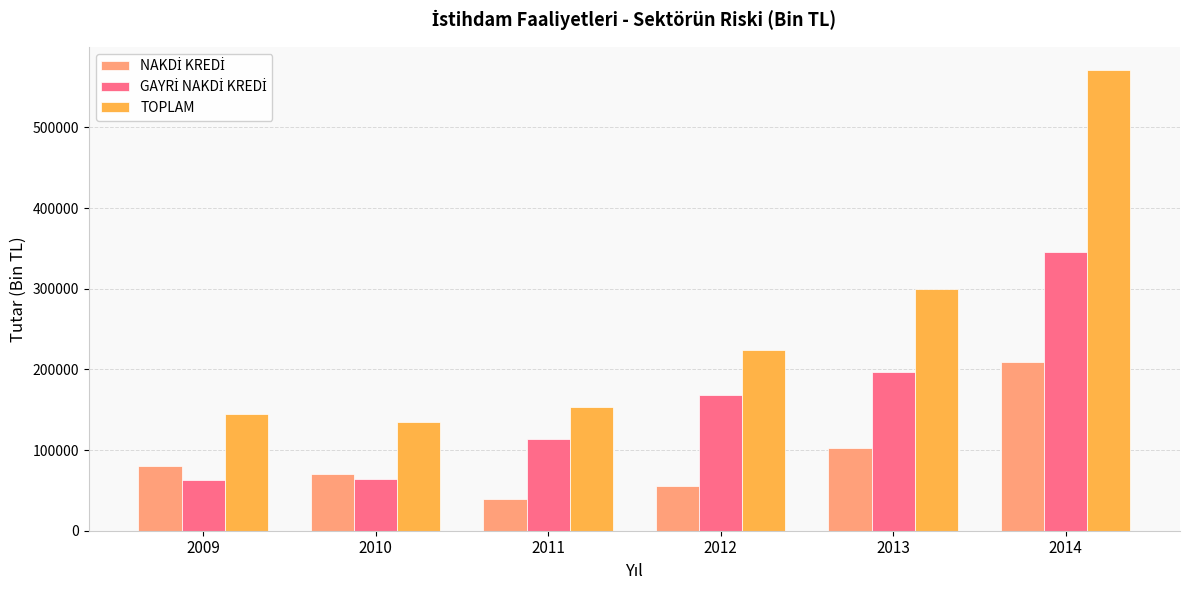

What is the minimum value shown in the chart?

38906.6